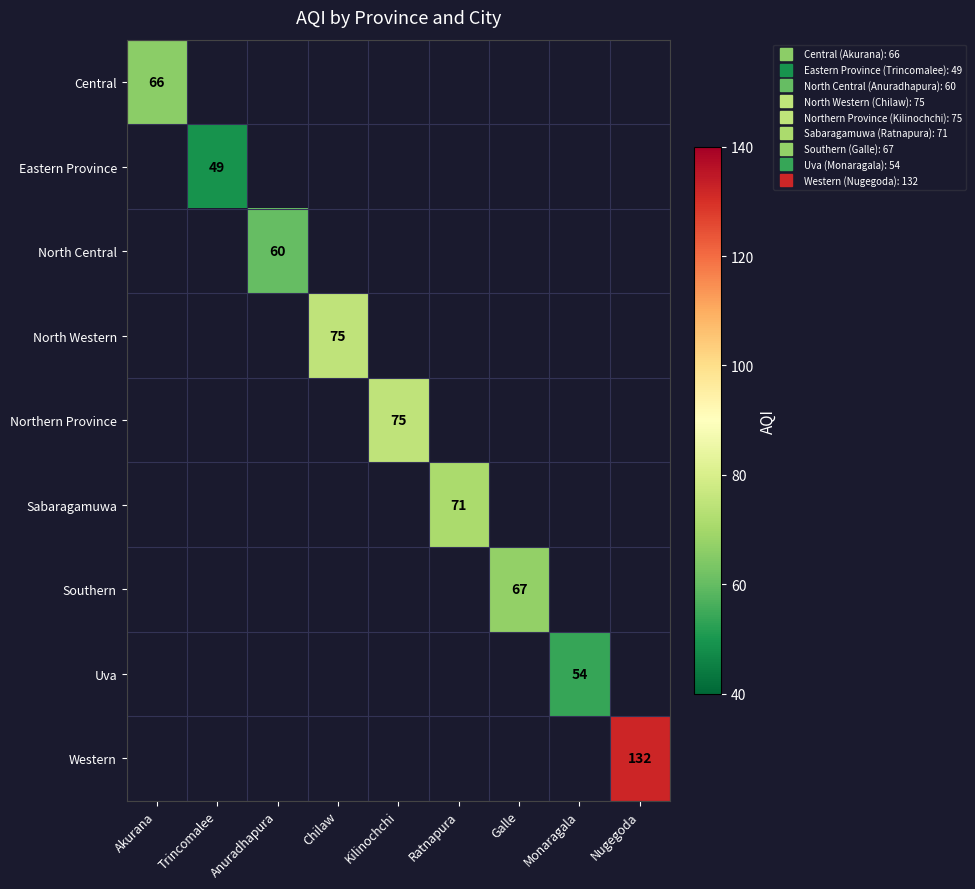

Where is Central nearest to the value 66?

Akurana